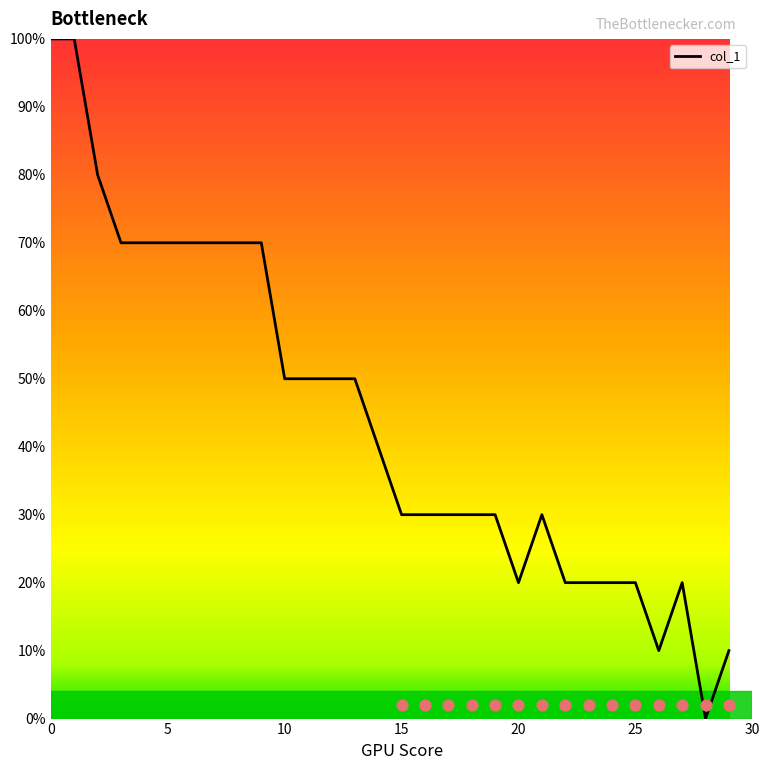

Approximately how many times larger is the value at 27 compared to 24?

1.0